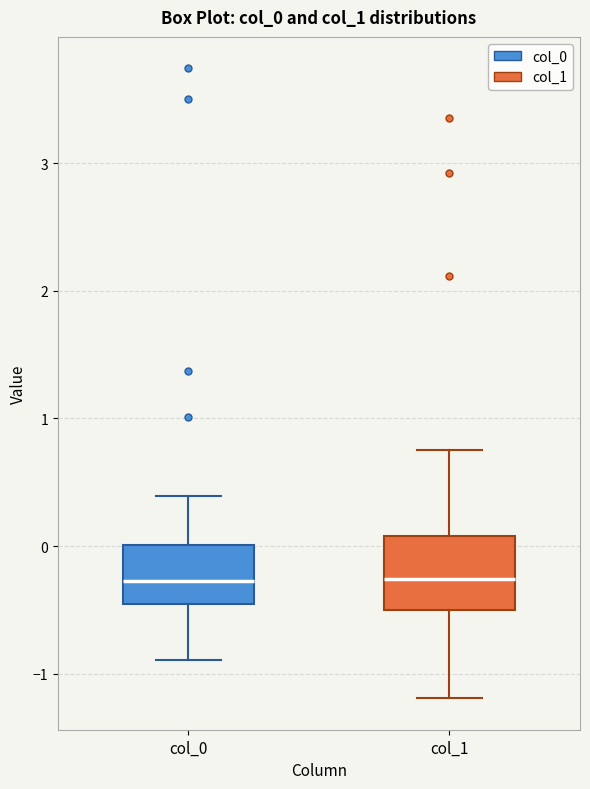

Where is the lower edge of the box for col_0 on the y-axis? The values are not printed on the chart, so give them approximately, as read against the axis.

-0.5